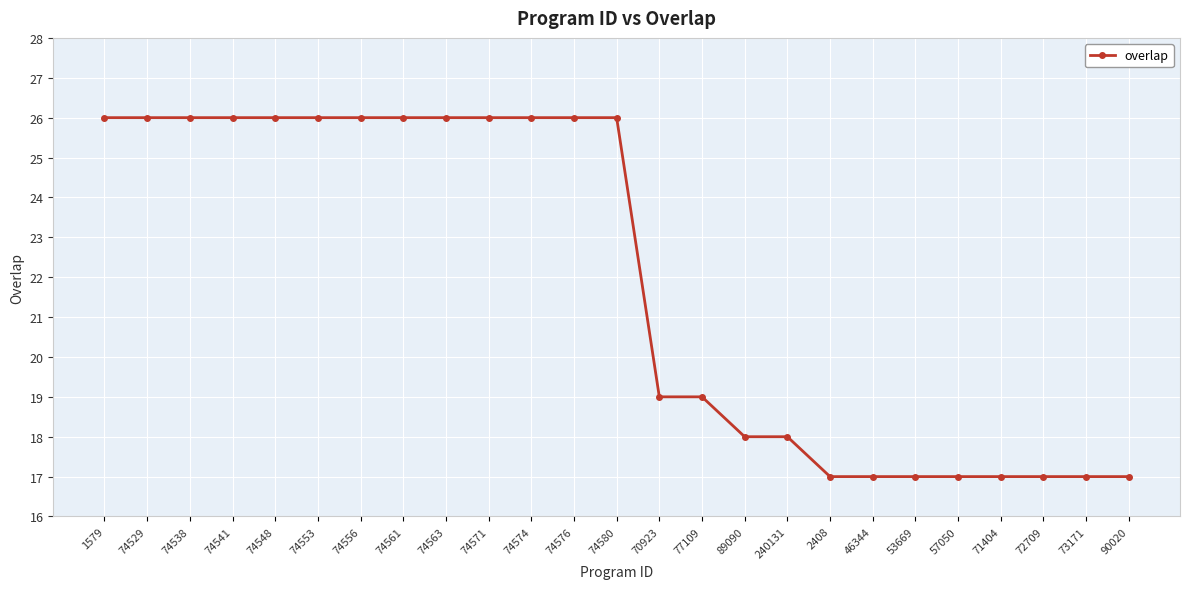

Count the number of data series in this chart.

1